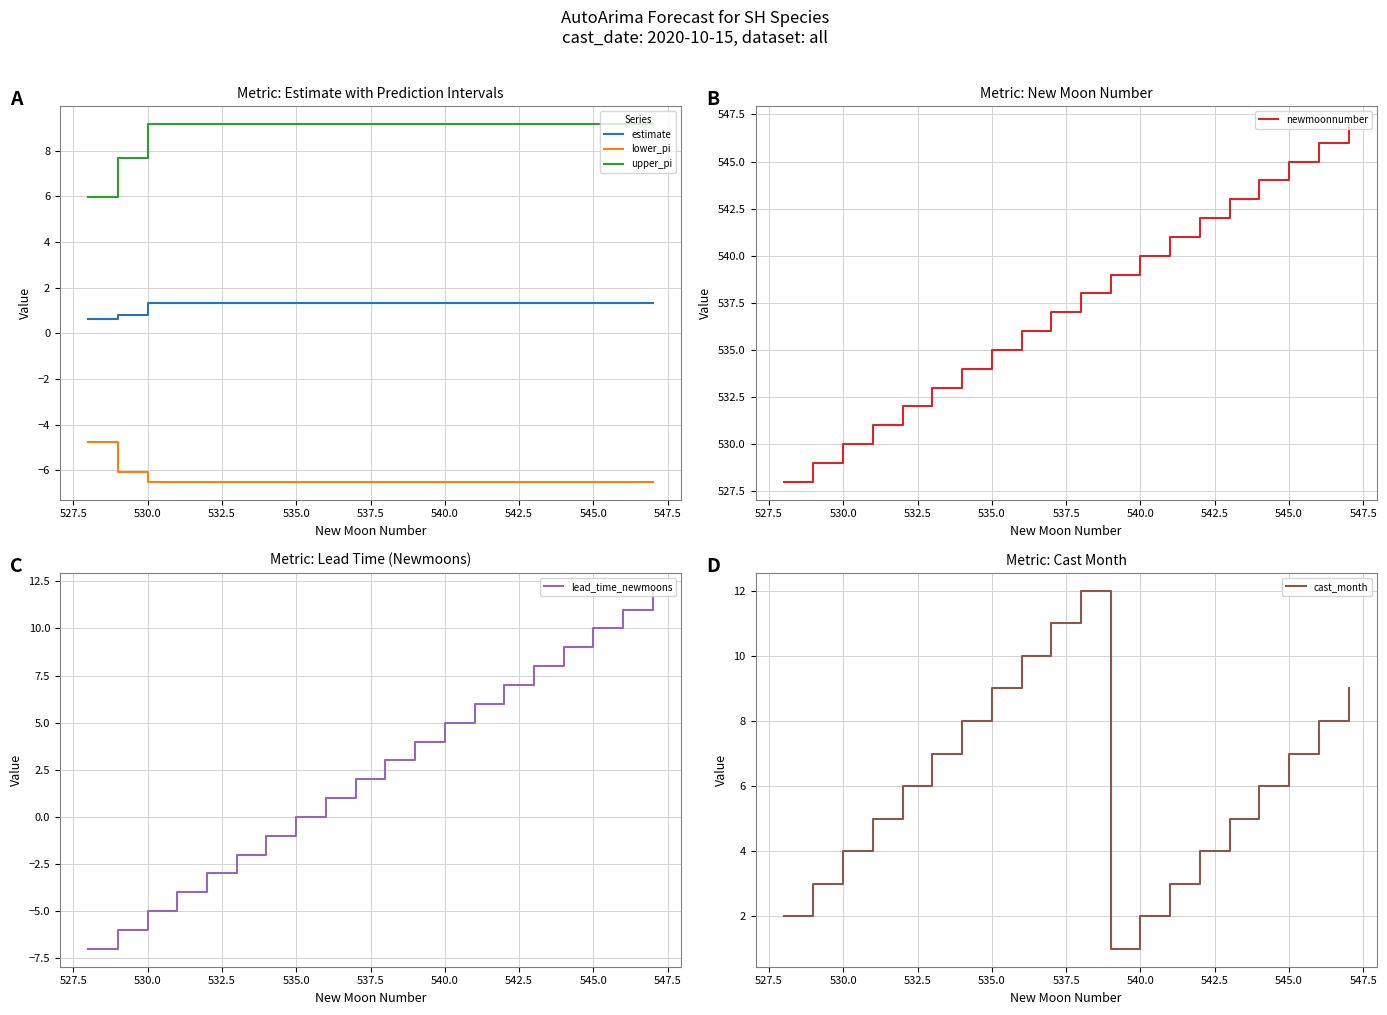

Is this an area chart (filled region under the line)?

No